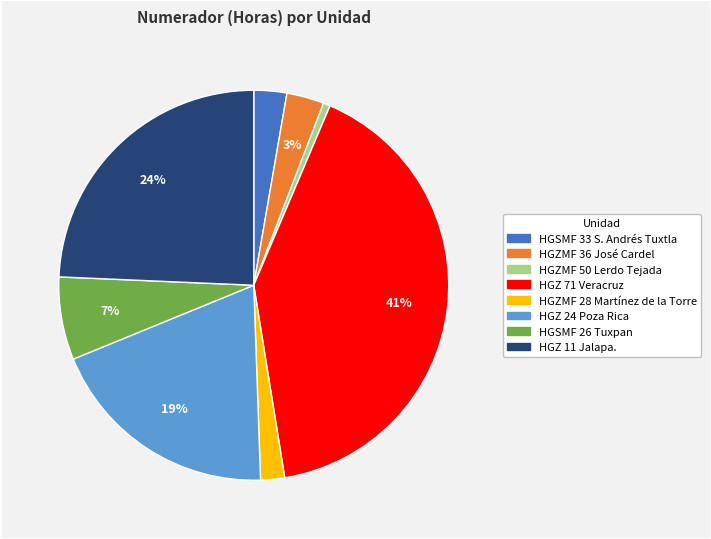

Which category has the smallest portion of the pie?

HGZMF 50 Lerdo Tejada